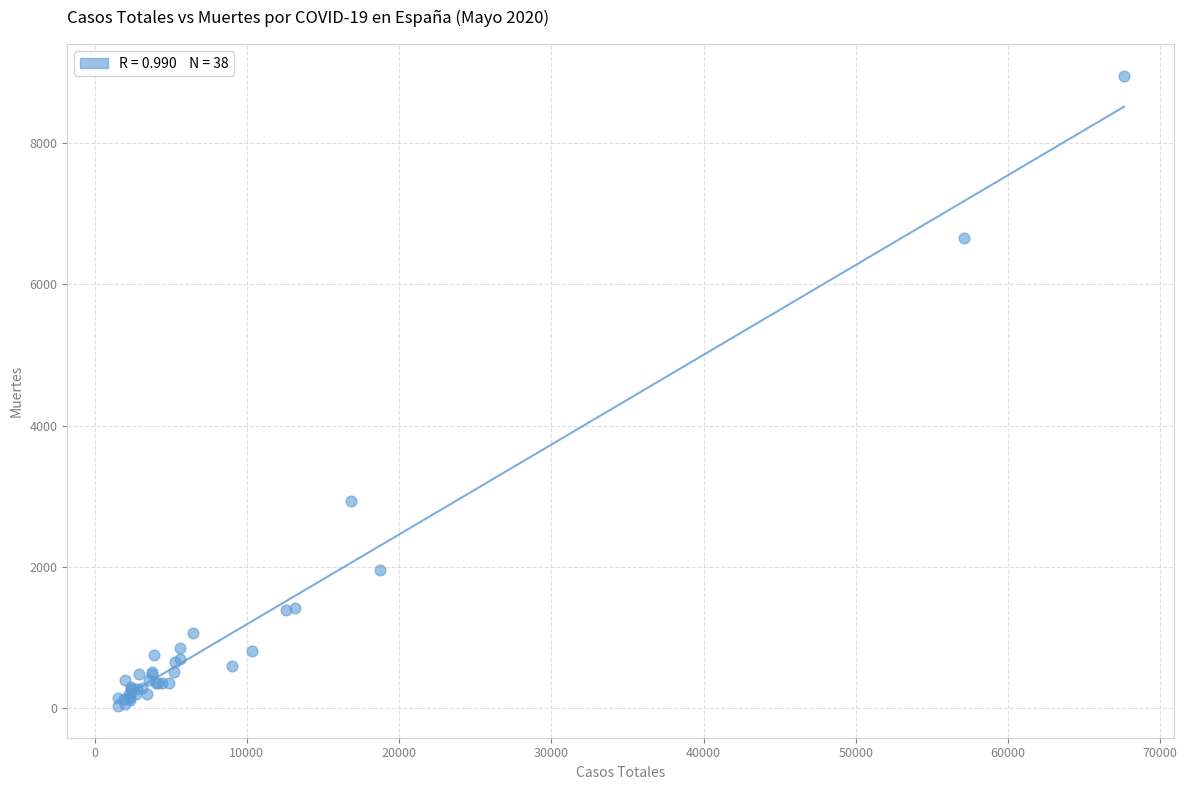

What Y value in the scatter plot is closest to 4493?

2934